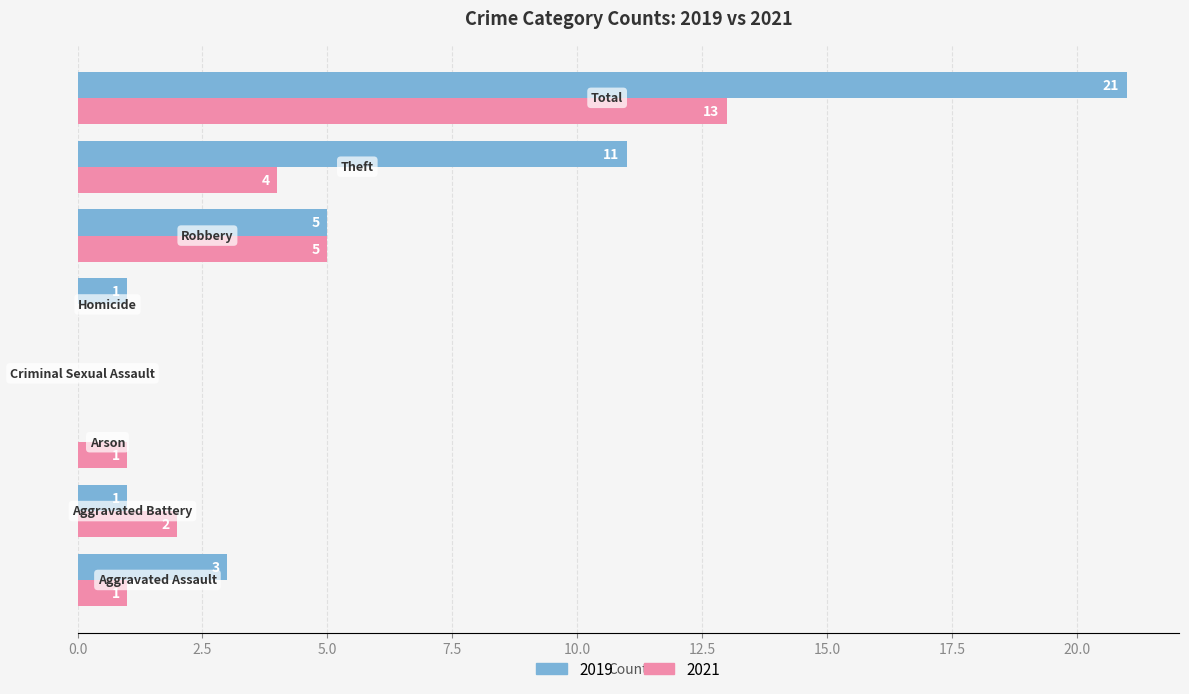

Which series has the largest total across all categories?

2019